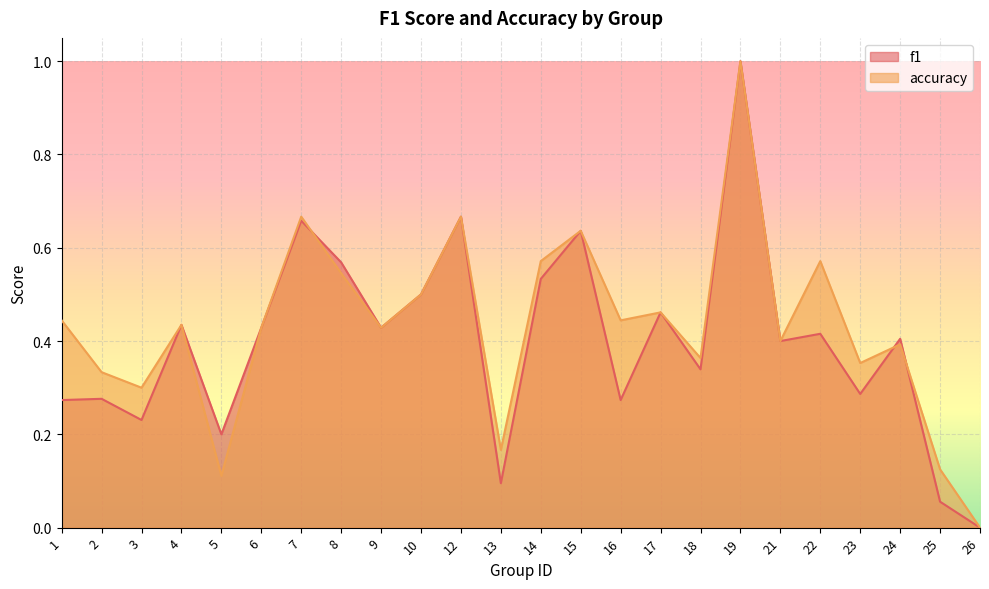

Which label corresponds to the smallest value in the chart?

26